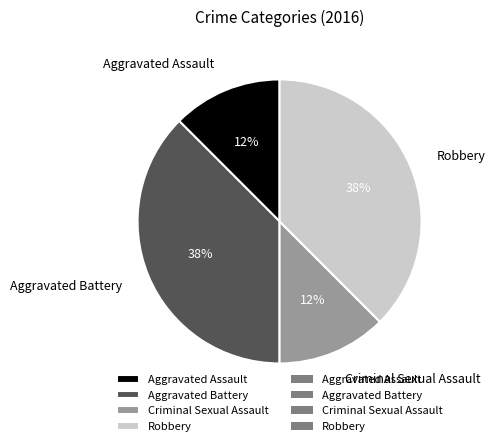

What is the ratio of the value at Criminal Sexual Assault to the value at Aggravated Assault?

1.0